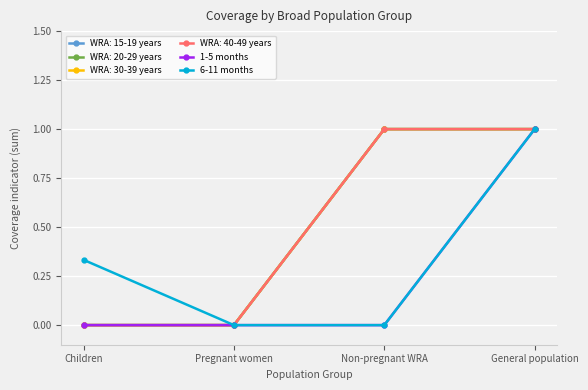

Does the chart have visible grid lines?

Yes